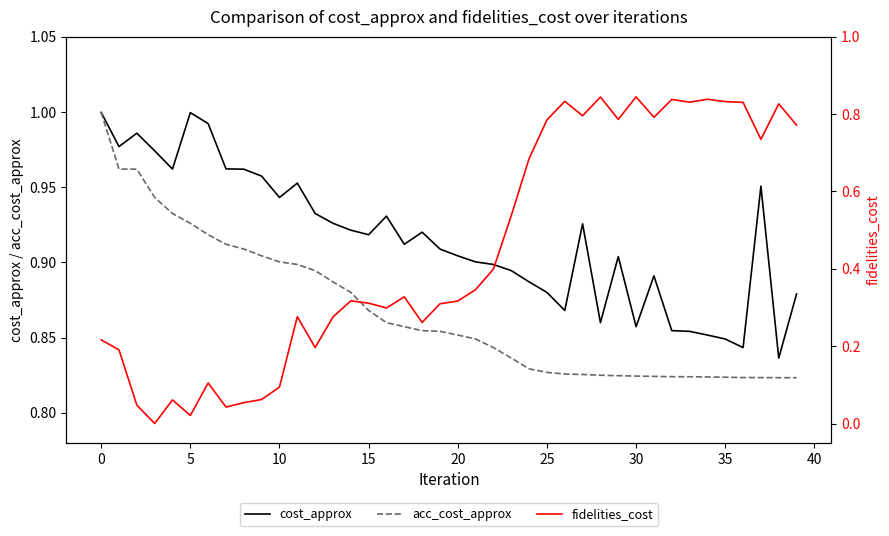

The value of acc_cost_approx at 33 is 0.8. True or false?

True